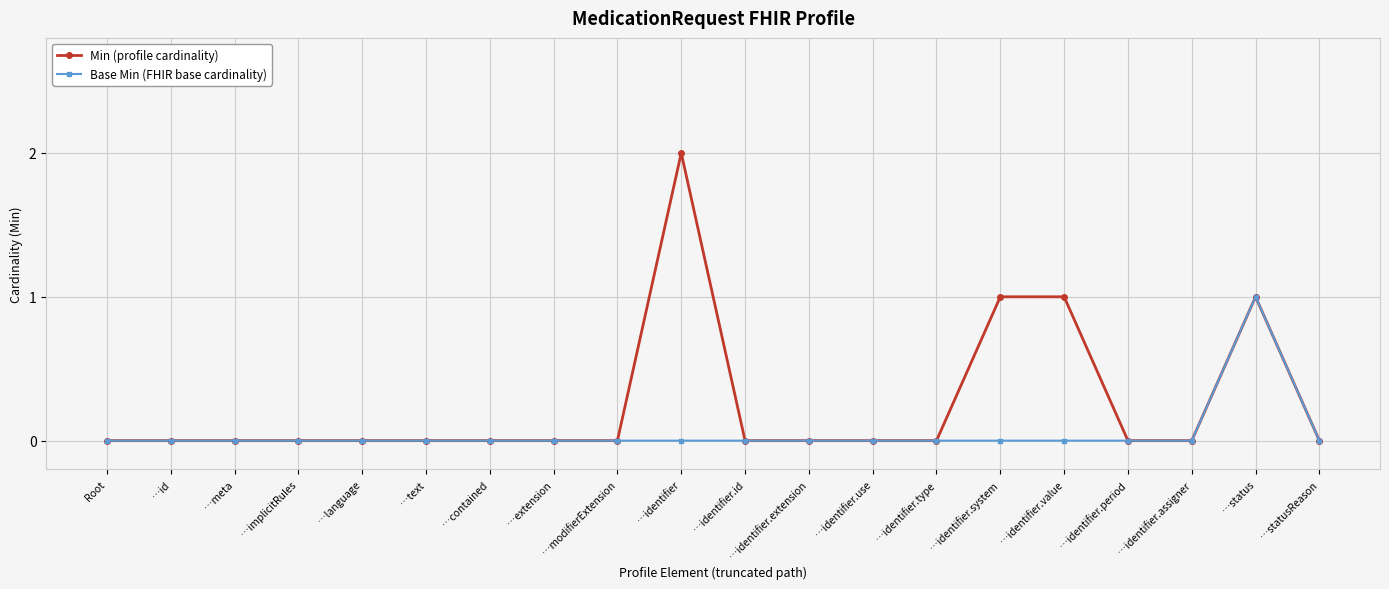

Count the number of categories in the chart.

20